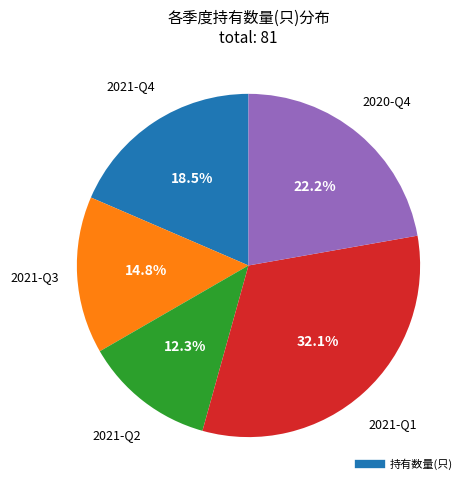

Is there a majority slice in this chart?

No